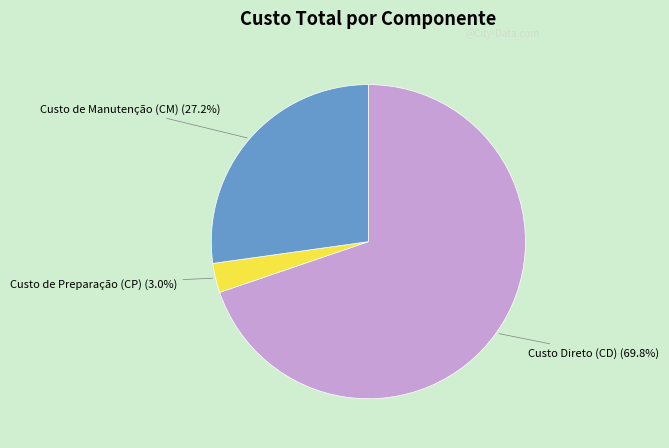

The Custo Direto (CD) slice represents 82% of the pie. True or false?

False